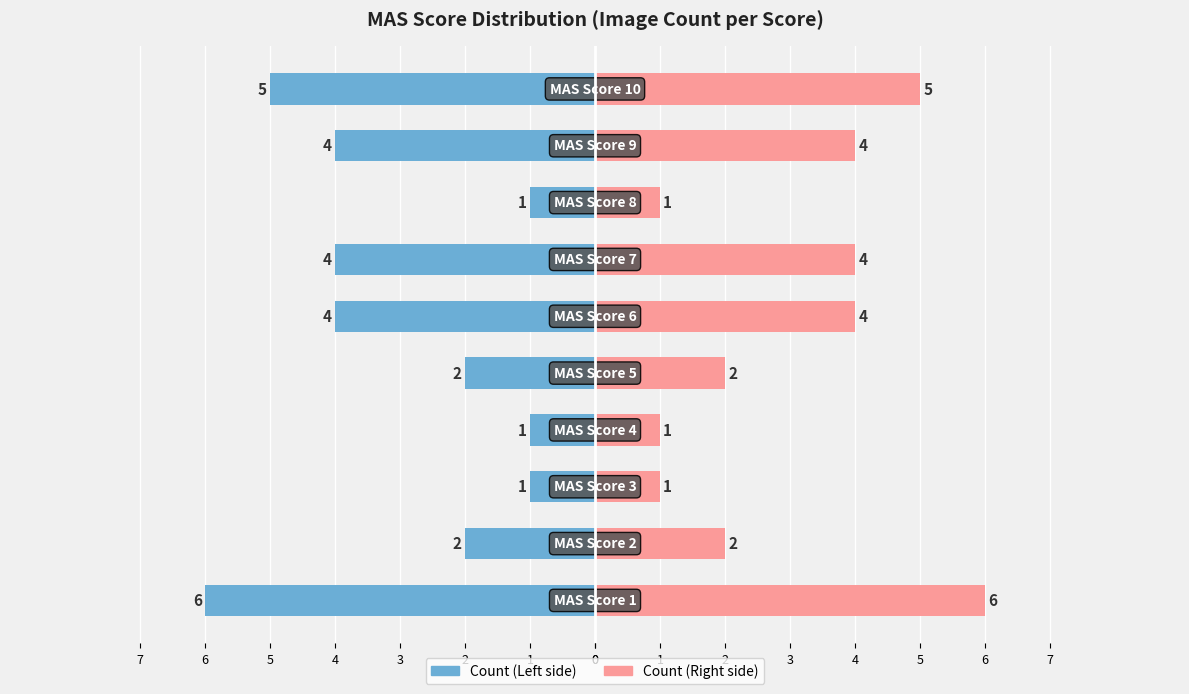

Does the chart contain any negative values?

Yes